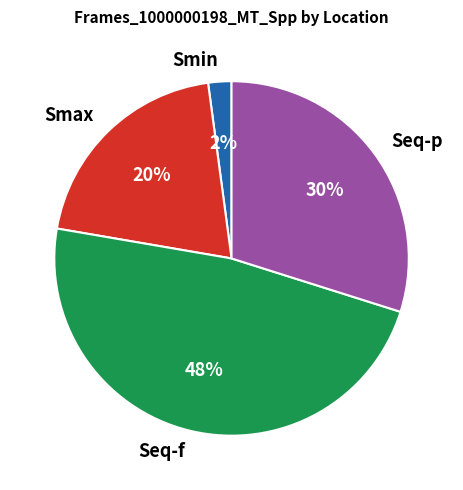

True or false: Seq-p accounts for 45% of the total.

False